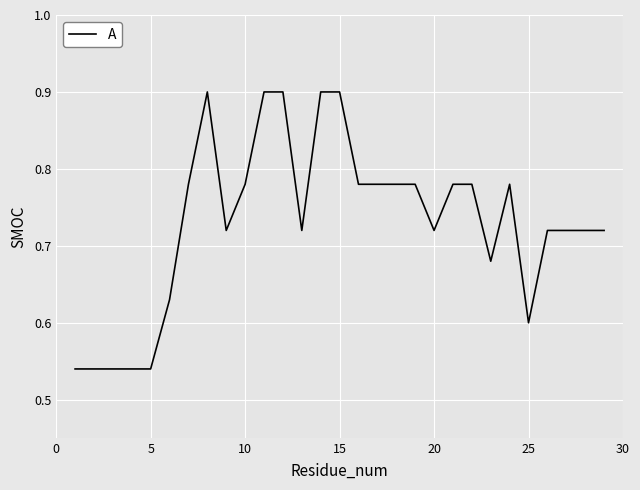

What is the difference between the maximum and minimum values?

0.4